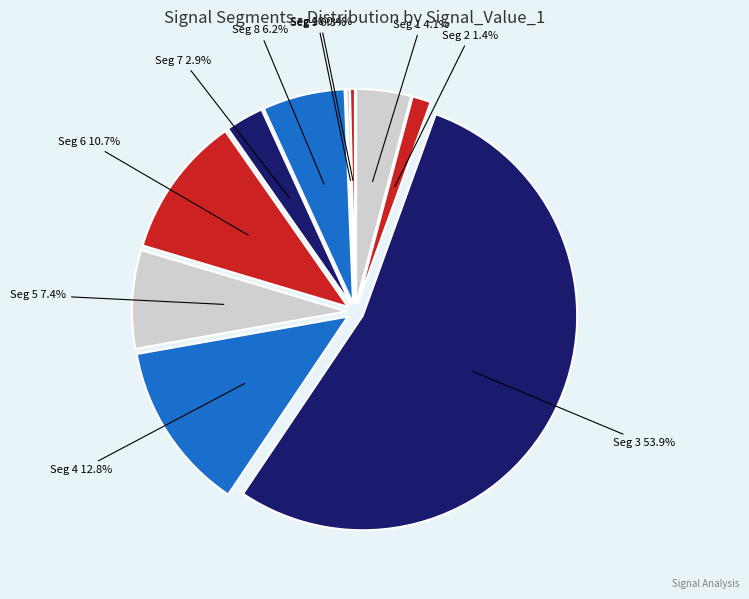

To the nearest percent, what is the combined percentage of signal segment 6 and signal segment 10?

11%